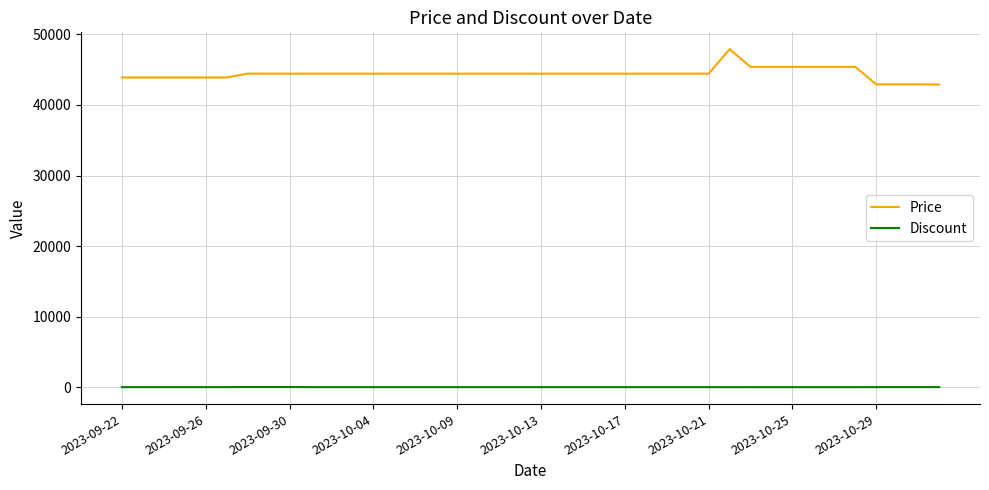

Which series has the widest spread of values?

Price